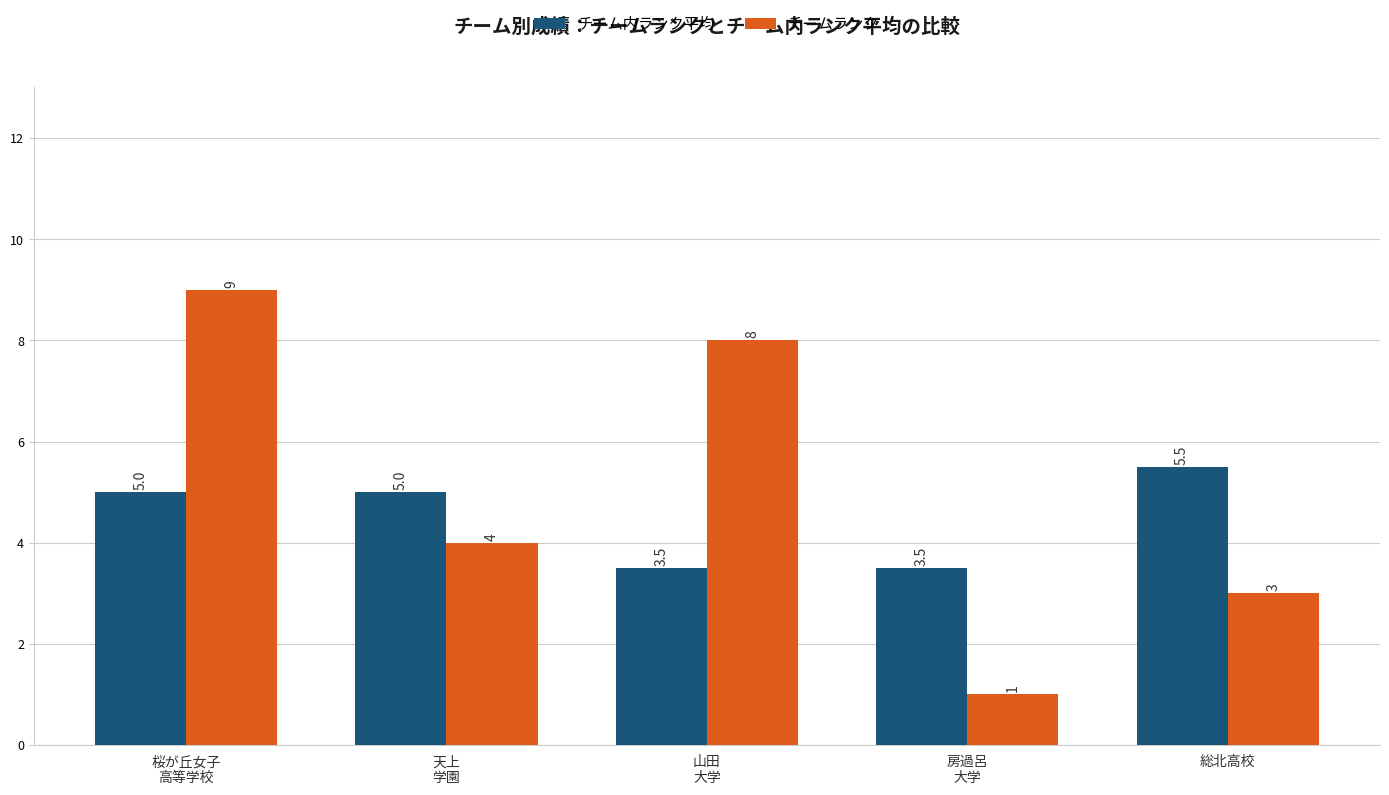

How many data points in チームランク are less than 4?

2